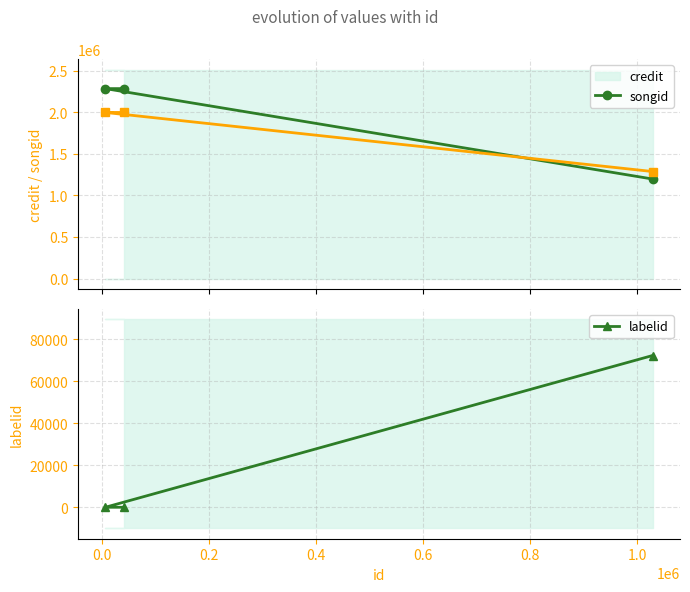

List the series in order of their peak value, lowest first.

labelid, songid, credit